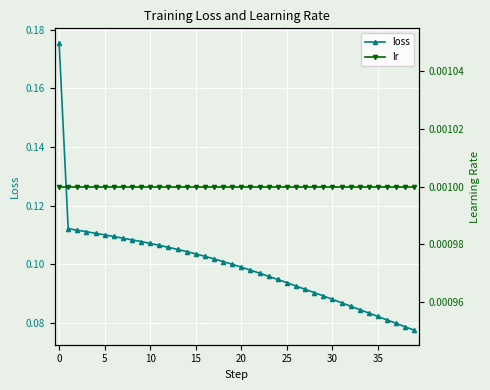

True or false: loss and lr intersect in this chart.

False